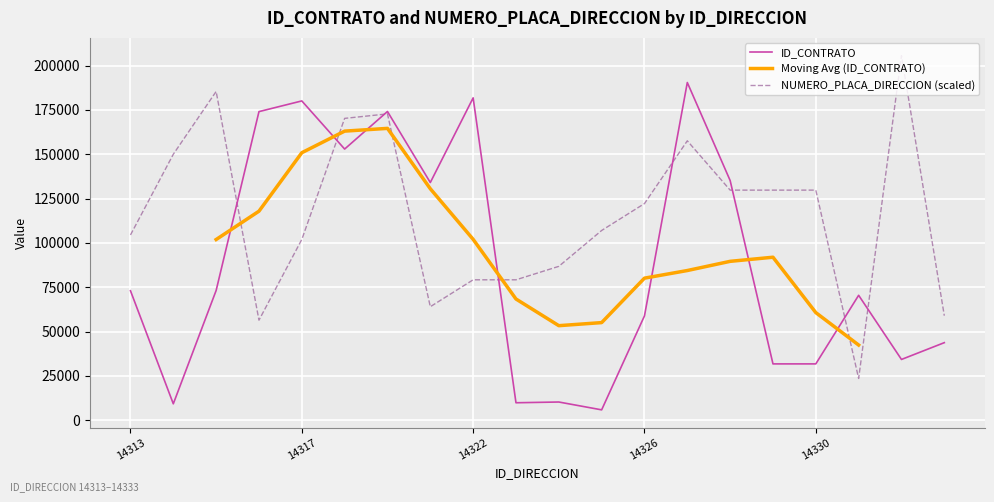

Between 14319 and 14329, which series saw the biggest shift?

ID_CONTRATO